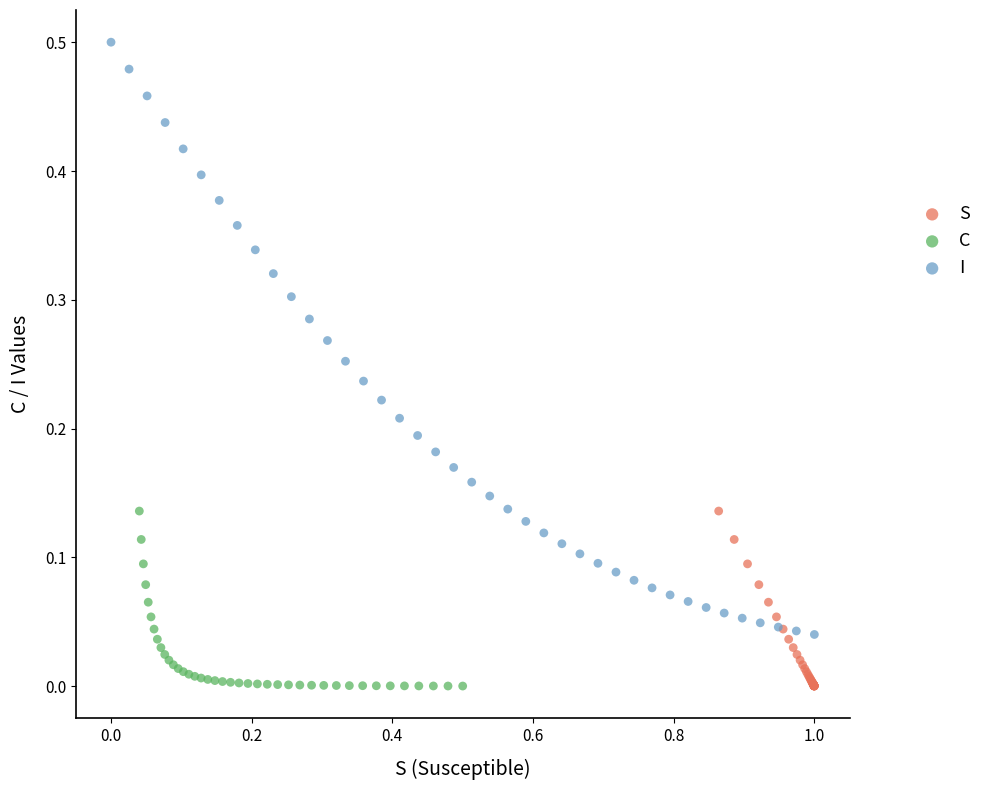

Which series has the widest spread of Y values?

I